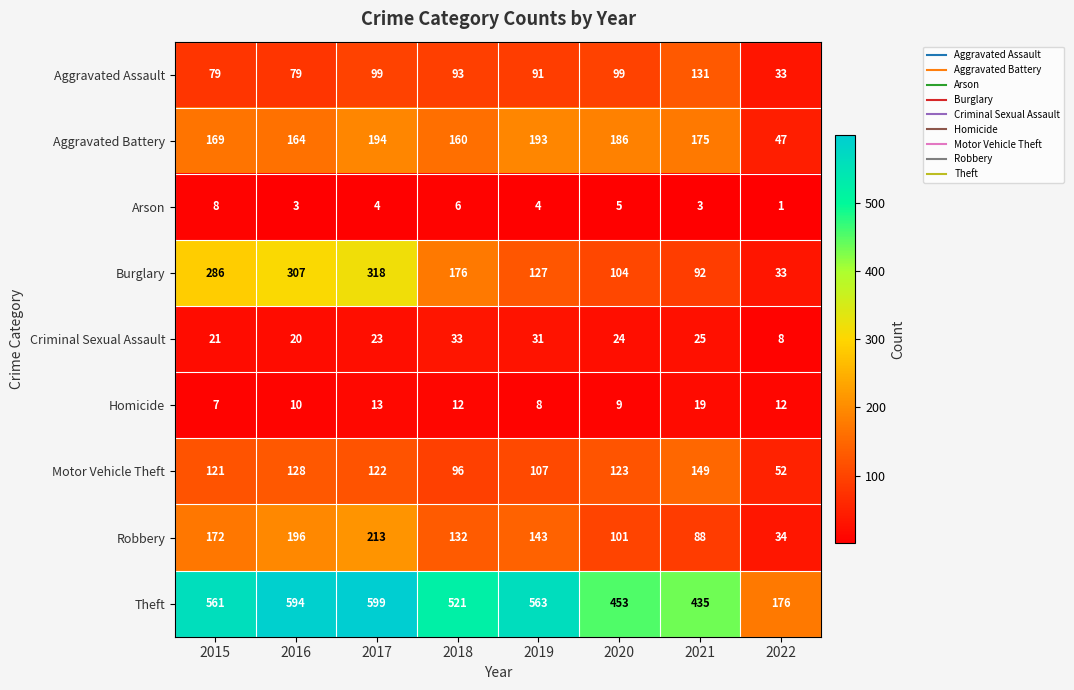

List the series in order of their peak value, highest first.

Theft, Burglary, Robbery, Aggravated Battery, Motor Vehicle Theft, Aggravated Assault, Criminal Sexual Assault, Homicide, Arson